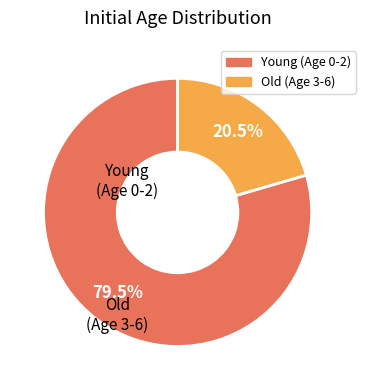

Does any single category account for the majority?

Yes